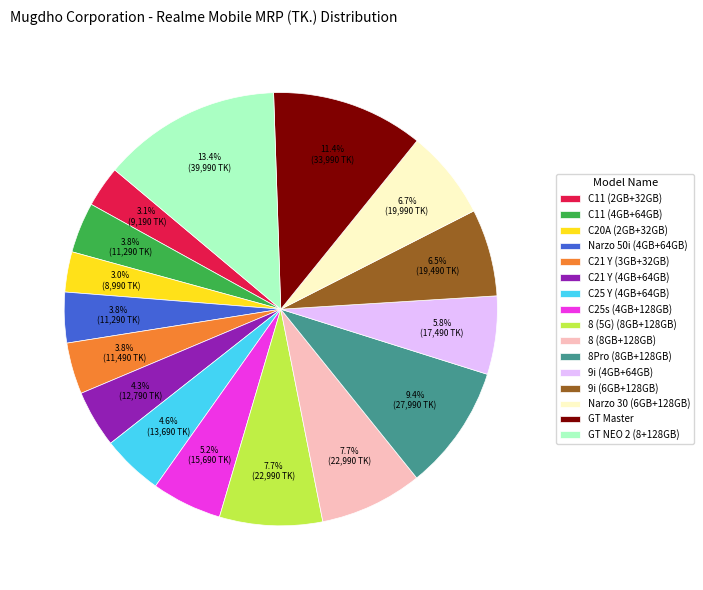

Which slice is the largest?

GT NEO 2 (8+128GB)